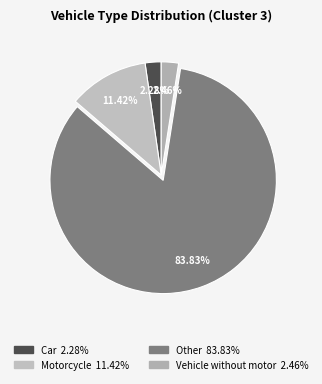

Do Motorcycle and Vehicle without motor together represent more than half of the pie?

No